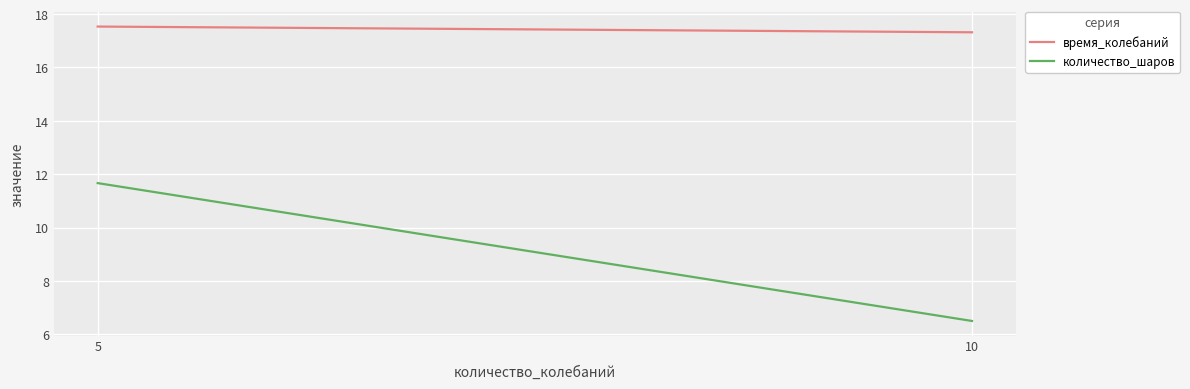

What is the maximum value shown in the chart?

17.5